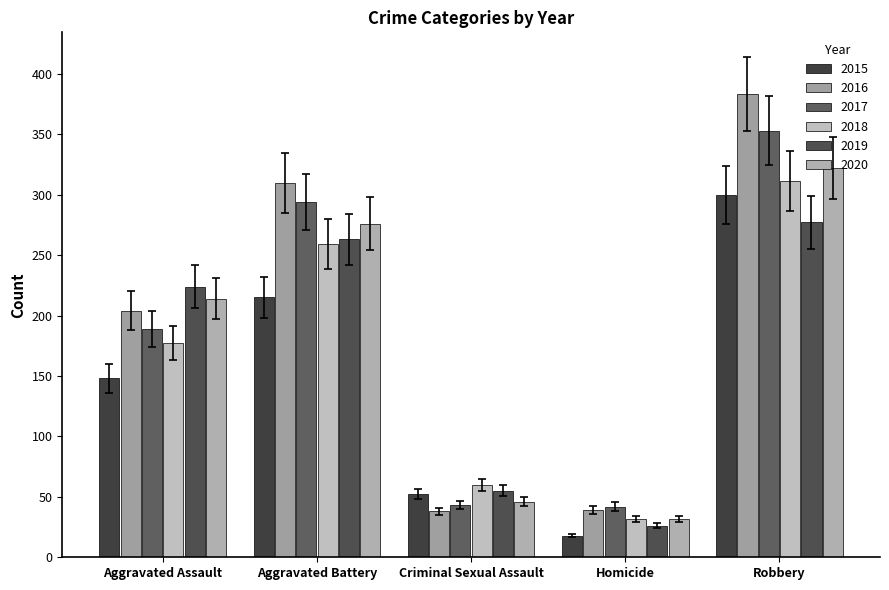

How many bars are there in total?

30